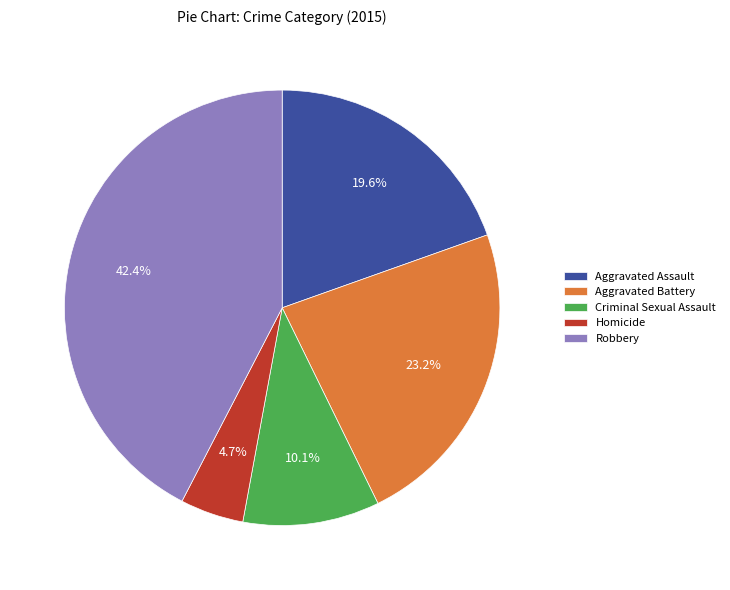

Which has a higher value, Criminal Sexual Assault or Aggravated Assault?

Aggravated Assault